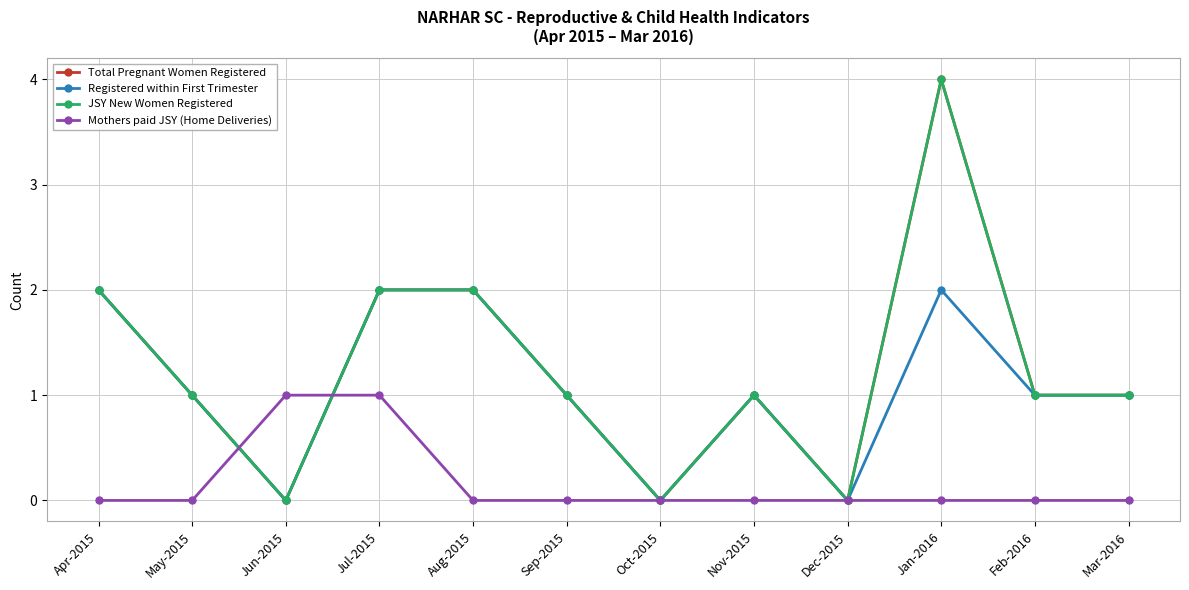

Where is the first local maximum for Total Pregnant Women Registered?

Nov-2015